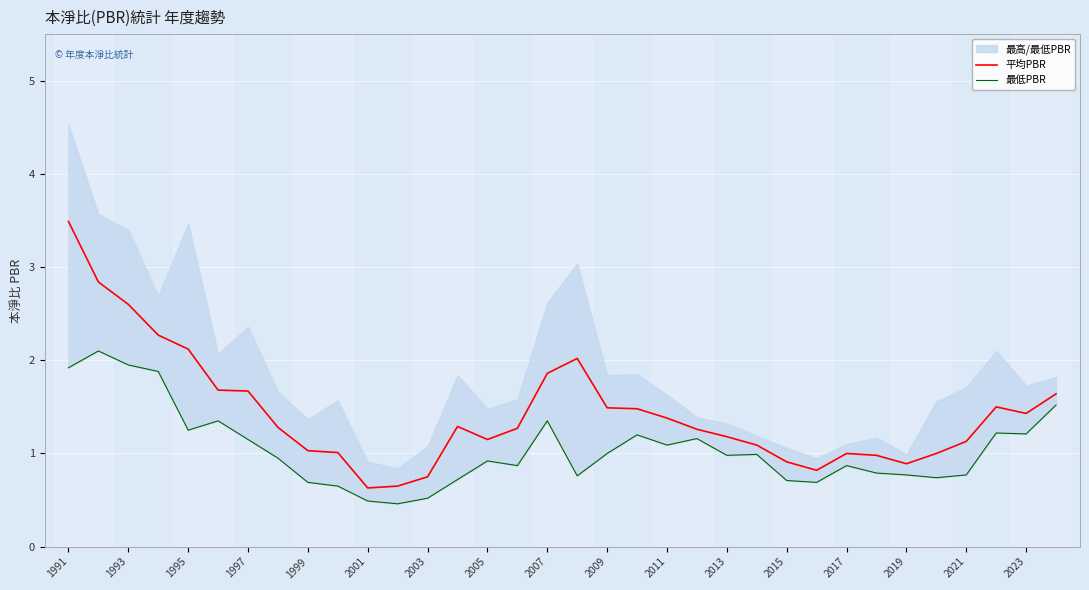

Is it true that 平均PBR equals 0.9 at 2019?

True